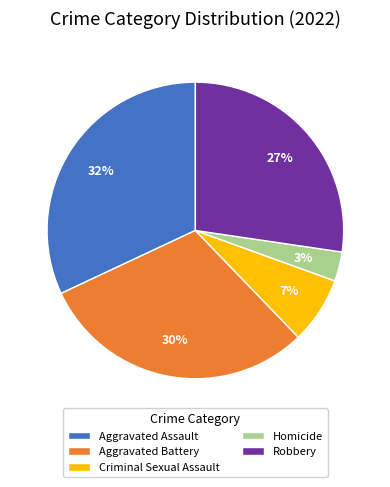

Does any single category account for the majority?

No